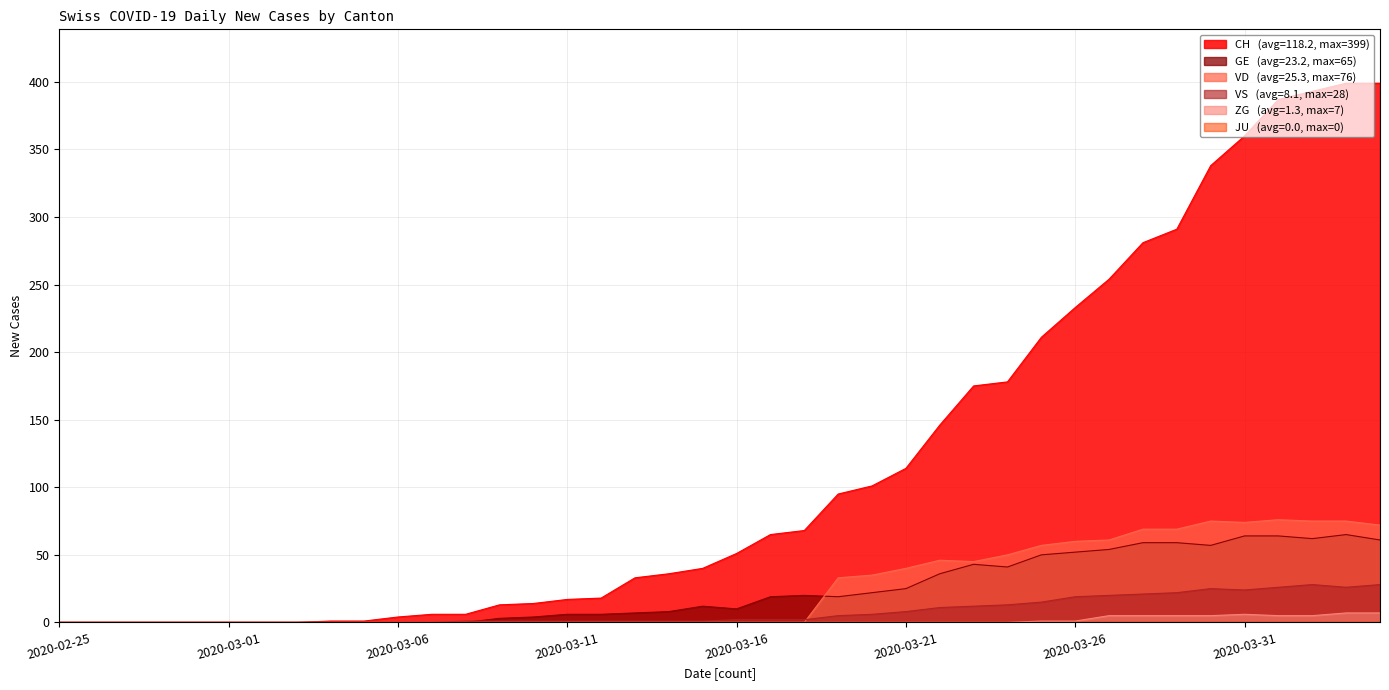

Reading right to left, transcribe all the data shown in this chart.

CH: 399	399	393	387	360	338	291	281	254	233	211	178	175	146	114	101	95	68	65	51	40	36	33	18	17	14	13	6	6	4	1	1	0	0	0	0	0	0	0	0
GE: 61	65	62	64	64	57	59	59	54	52	50	41	43	36	25	22	19	20	19	10	12	8	7	6	6	4	3	0	0	0	0	0	0	0	0	0	0	0	0	0
VD: 72	75	75	76	74	75	69	69	61	60	57	50	45	46	40	35	33	0	0	0	0	0	0	0	0	0	0	0	0	0	0	0	0	0	0	0	0	0	0	0
VS: 28	26	28	26	24	25	22	21	20	19	15	13	12	11	8	6	5	2	2	2	1	1	1	1	1	1	1	1	0	0	0	0	0	0	0	0	0	0	0	0
ZG: 7	7	5	5	6	5	5	5	5	1	1	0	0	0	0	0	0	0	0	0	0	0	0	0	0	0	0	0	0	0	0	0	0	0	0	0	0	0	0	0